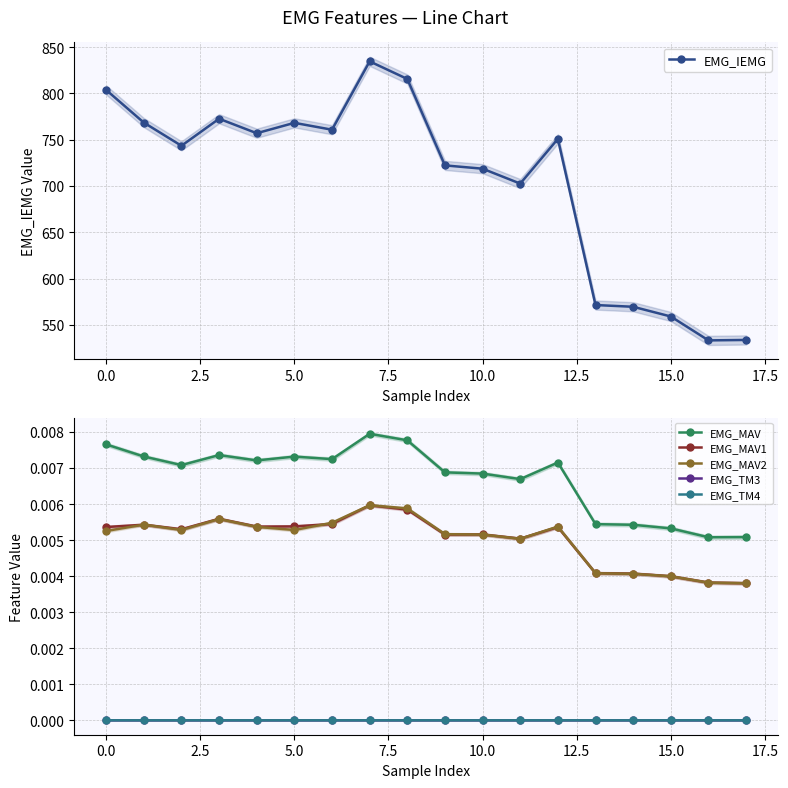

Does the chart display data point markers on the line(s)?

Yes